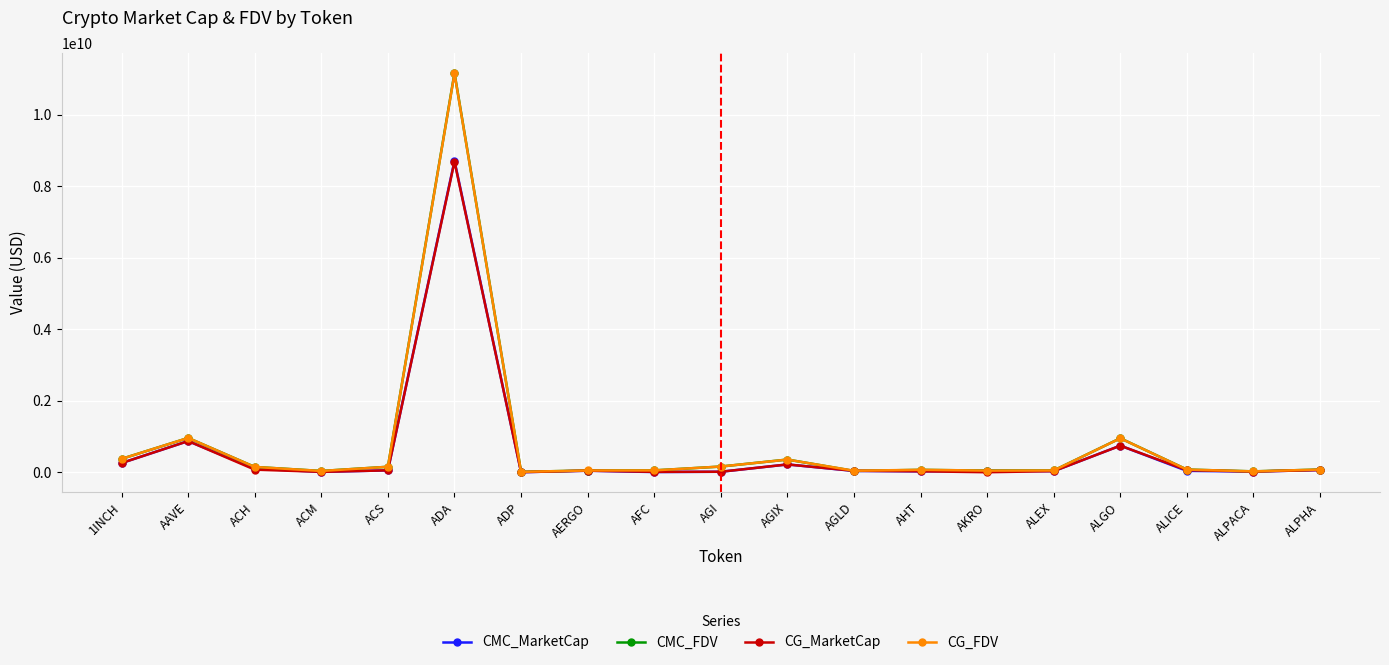

Which category has the highest value across all series?

ADA